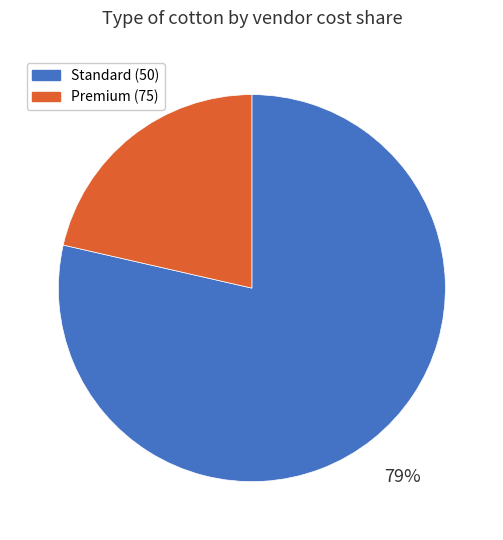

Do Premium (75) and Standard (50) together represent more than half of the pie?

Yes